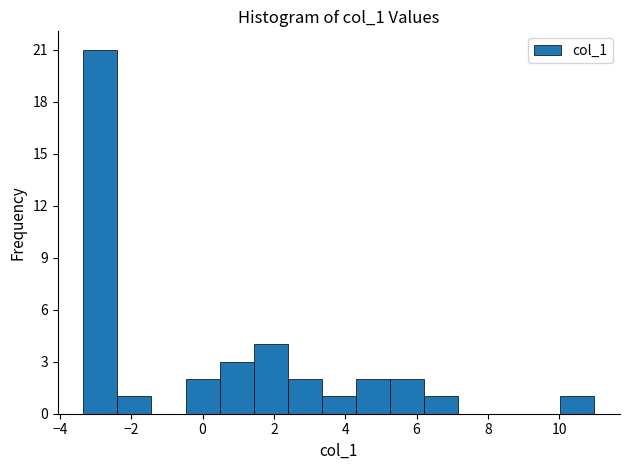

Reading left to right, list every bar in this chart as the range it spans on the x-axis followed by its height. Neither the bar edges nor the heights are printed on the chart, so give them approximately, as read against the axes.

-3.4 to -2.4: 21
-2.4 to -1.4: 1
-1.4 to -0.4: 0
-0.4 to 0.4: 2
0.4 to 1.4: 3
1.4 to 2.4: 4
2.4 to 3.4: 2
3.4 to 4.2: 1
4.2 to 5.2: 2
5.2 to 6.2: 2
6.2 to 7.2: 1
7.2 to 8.2: 0
8.2 to 9.0: 0
9.0 to 10.0: 0
10.0 to 11.0: 1